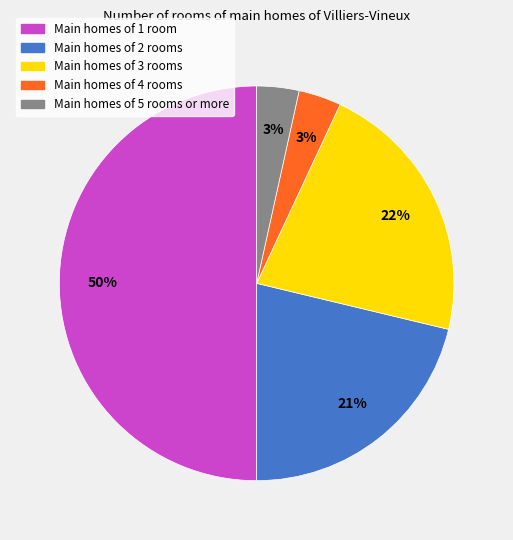

To the nearest percent, what is the difference between the largest and smallest slice percentages?

47%